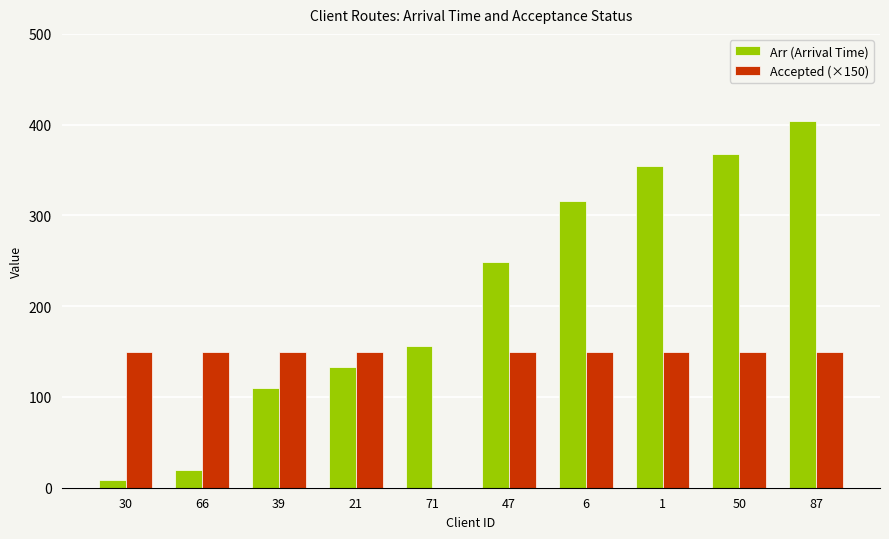

Between 21 and 71, which series saw the biggest shift?

Accepted (×150)